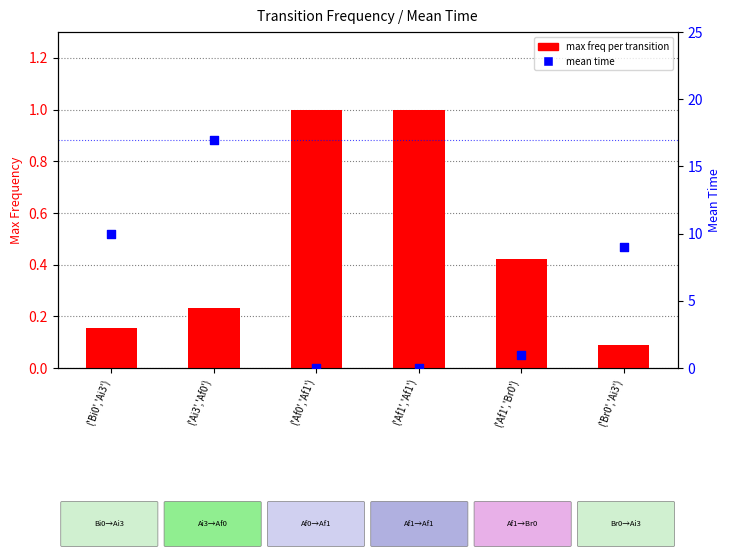

Which series contains the highest Y value?

mean time